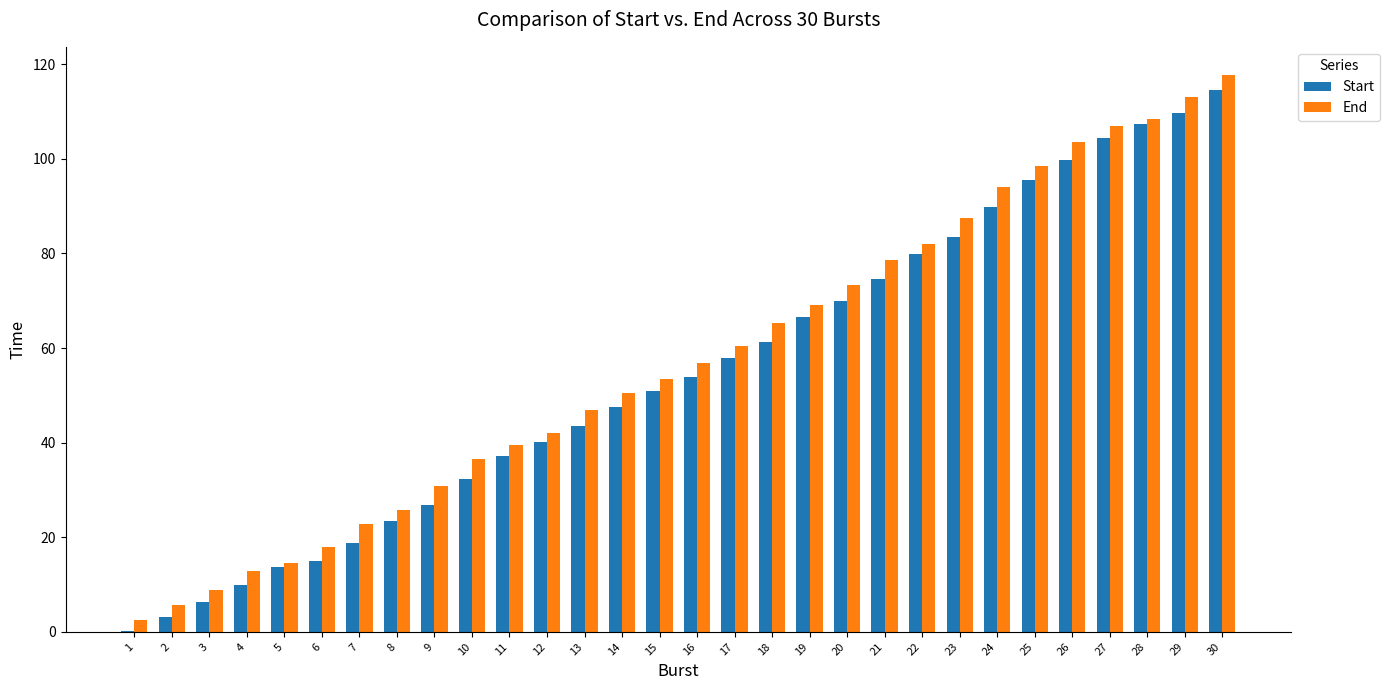

What are all the series names shown in the legend?

Start, End